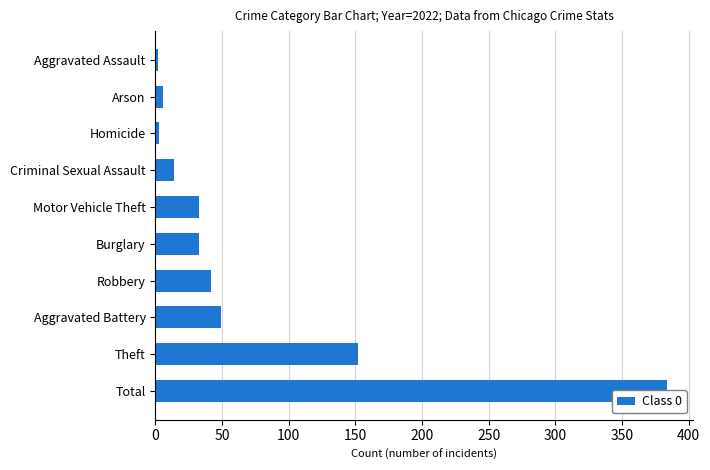

How many values are below 33?

4